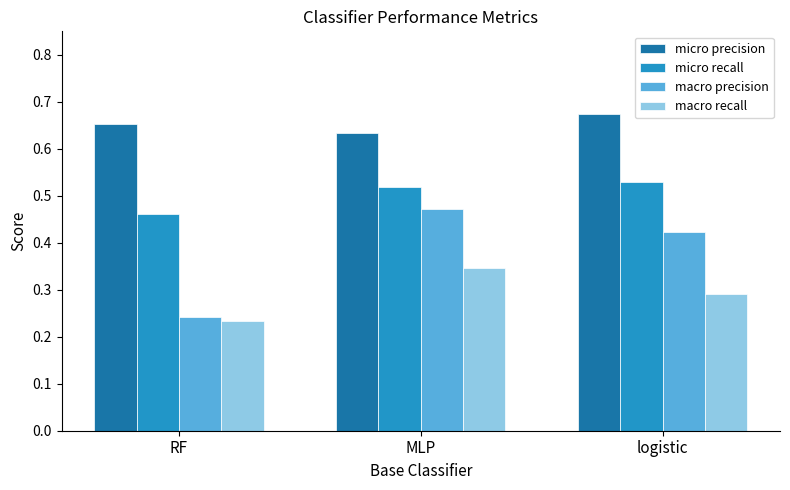

What are all the series names shown in the legend?

micro precision, micro recall, macro precision, macro recall